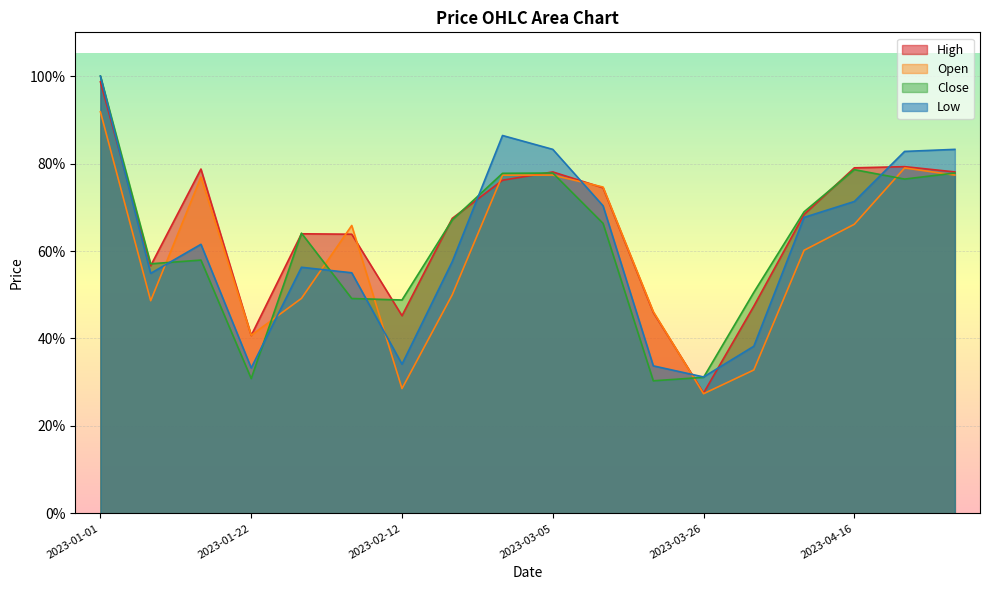

True or false: Low and High cross at least once.

True